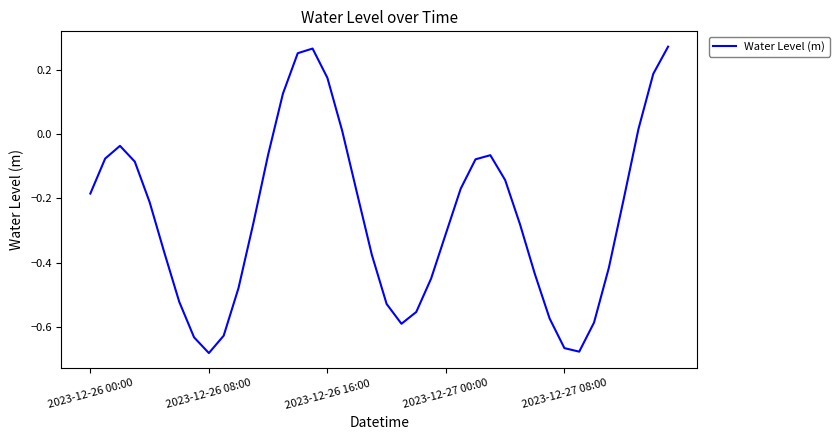

Count the number of categories in the chart.

40